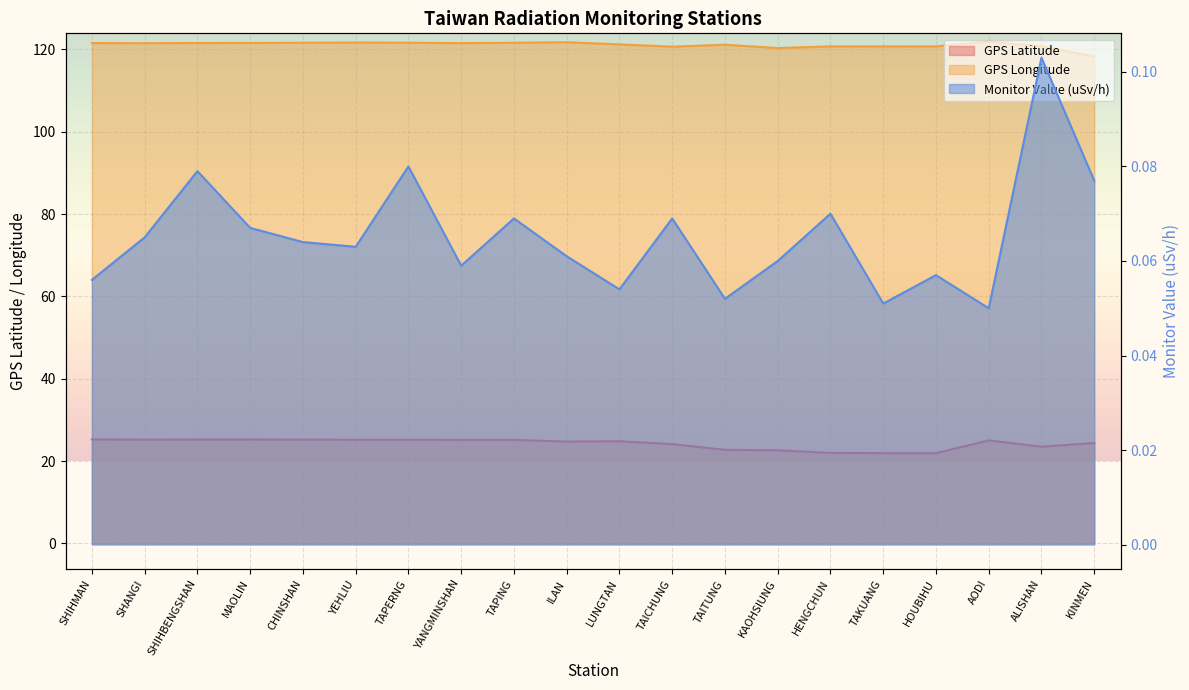

Reading left to right, extract all data points from this chart.

GPS Latitude: 25.3	25.2	25.3	25.3	25.2	25.2	25.2	25.2	25.2	24.8	24.8	24.1	22.8	22.6	22.0	21.9	21.9	25.1	23.5	24.4
GPS Longitude: 121.6	121.5	121.6	121.6	121.6	121.7	121.7	121.5	121.6	121.8	121.2	120.7	121.2	120.3	120.8	120.7	120.7	121.9	120.8	118.3
Monitor Value (uSv/h): 0.1	0.1	0.1	0.1	0.1	0.1	0.1	0.1	0.1	0.1	0.1	0.1	0.1	0.1	0.1	0.1	0.1	0.1	0.1	0.1